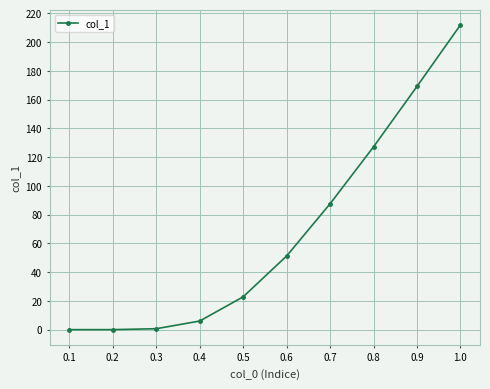

Which has a higher value, 0.6 or 0.5?

0.6